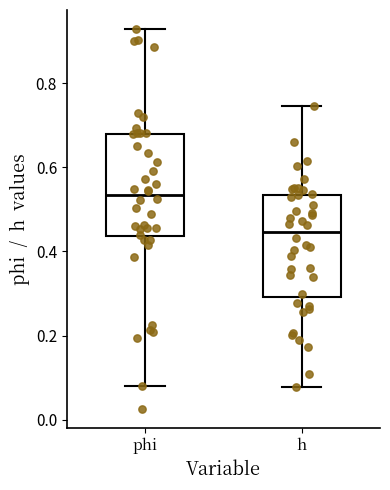

Which box's median line is the highest?

phi